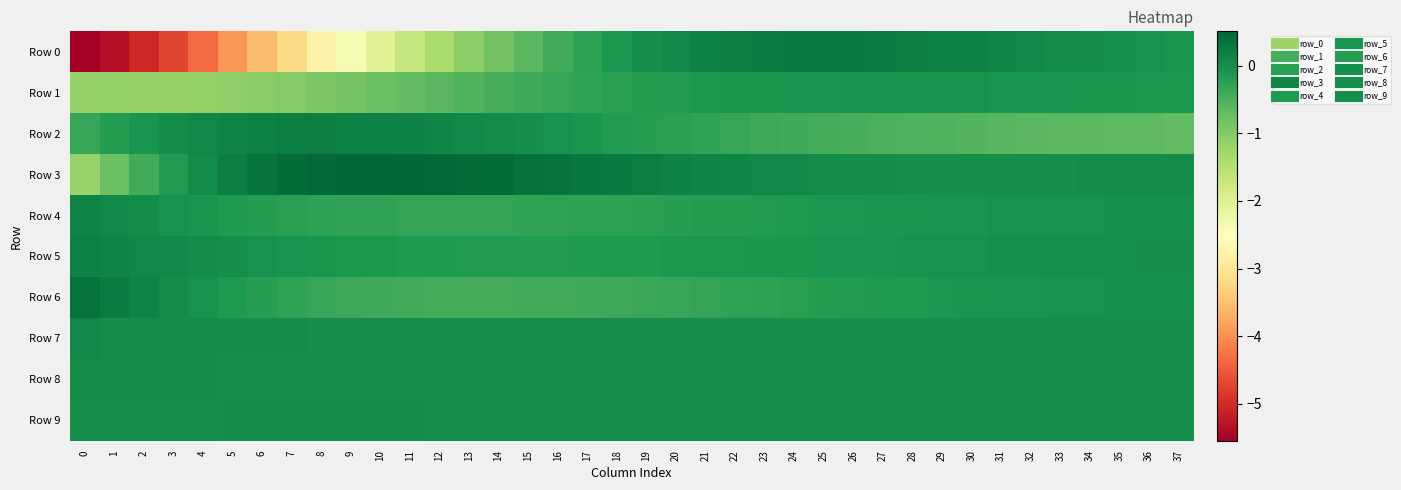

Reading right to left, list all the values displayed in this chart.

Row 0: 37=-0.1	36=-0.1	35=-0.0	34=0.0	33=0.1	32=0.1	31=0.1	30=0.2	29=0.2	28=0.2	27=0.2	26=0.3	25=0.3	24=0.3	23=0.2	22=0.2	21=0.2	20=0.1	19=0.0	18=-0.1	17=-0.3	16=-0.4	15=-0.6	14=-0.8	13=-1.1	12=-1.4	11=-1.7	10=-2.0	9=-2.4	8=-2.8	7=-3.2	6=-3.6	5=-4.0	4=-4.3	3=-4.7	2=-5.0	1=-5.3	0=-5.5
Row 1: 37=-0.1	36=-0.1	35=-0.1	34=-0.1	33=-0.1	32=-0.1	31=-0.1	30=-0.1	29=-0.1	28=-0.1	27=-0.1	26=-0.1	25=-0.1	24=-0.1	23=-0.1	22=-0.1	21=-0.1	20=-0.2	19=-0.2	18=-0.2	17=-0.3	16=-0.3	15=-0.4	14=-0.5	13=-0.5	12=-0.6	11=-0.7	10=-0.8	9=-0.8	8=-0.9	7=-1.0	6=-1.1	5=-1.1	4=-1.1	3=-1.2	2=-1.2	1=-1.1	0=-1.1
Row 2: 37=-0.7	36=-0.7	35=-0.7	34=-0.6	33=-0.6	32=-0.6	31=-0.6	30=-0.6	29=-0.6	28=-0.5	27=-0.5	26=-0.5	25=-0.4	24=-0.4	23=-0.4	22=-0.3	21=-0.3	20=-0.2	19=-0.2	18=-0.2	17=-0.1	16=-0.1	15=-0.0	14=0.0	13=0.1	12=0.1	11=0.2	10=0.2	9=0.2	8=0.2	7=0.2	6=0.2	5=0.1	4=0.1	3=0.0	2=-0.1	1=-0.2	0=-0.3
Row 3: 37=0.0	36=0.0	35=0.0	34=0.0	33=0.0	32=0.0	31=0.0	30=0.0	29=0.0	28=0.0	27=0.0	26=0.0	25=0.0	24=0.1	23=0.1	22=0.1	21=0.1	20=0.2	19=0.2	18=0.3	17=0.3	16=0.3	15=0.4	14=0.4	13=0.5	12=0.5	11=0.5	10=0.5	9=0.5	8=0.5	7=0.4	6=0.3	5=0.2	4=0.0	3=-0.2	2=-0.4	1=-0.8	0=-1.2
Row 4: 37=-0.0	36=-0.0	35=-0.0	34=-0.0	33=-0.0	32=-0.0	31=-0.1	30=-0.1	29=-0.1	28=-0.1	27=-0.1	26=-0.1	25=-0.1	24=-0.1	23=-0.2	22=-0.2	21=-0.2	20=-0.2	19=-0.2	18=-0.3	17=-0.3	16=-0.3	15=-0.3	14=-0.3	13=-0.3	12=-0.3	11=-0.3	10=-0.3	9=-0.3	8=-0.3	7=-0.2	6=-0.2	5=-0.1	4=-0.1	3=-0.0	2=0.0	1=0.1	0=0.1
Row 5: 37=-0.0	36=-0.0	35=-0.0	34=-0.0	33=-0.0	32=-0.0	31=-0.0	30=-0.0	29=-0.0	28=-0.1	27=-0.1	26=-0.1	25=-0.1	24=-0.1	23=-0.1	22=-0.1	21=-0.1	20=-0.1	19=-0.1	18=-0.1	17=-0.2	16=-0.2	15=-0.2	14=-0.2	13=-0.2	12=-0.1	11=-0.1	10=-0.1	9=-0.1	8=-0.1	7=-0.1	6=-0.0	5=-0.0	4=0.0	3=0.1	2=0.1	1=0.1	0=0.2
Row 6: 37=-0.0	36=-0.0	35=-0.0	34=-0.0	33=-0.1	32=-0.1	31=-0.1	30=-0.1	29=-0.1	28=-0.1	27=-0.2	26=-0.2	25=-0.2	24=-0.2	23=-0.3	22=-0.3	21=-0.3	20=-0.3	19=-0.4	18=-0.4	17=-0.4	16=-0.4	15=-0.4	14=-0.4	13=-0.4	12=-0.4	11=-0.4	10=-0.4	9=-0.4	8=-0.3	7=-0.3	6=-0.2	5=-0.1	4=-0.1	3=0.0	2=0.1	1=0.2	0=0.4
Row 7: 37=0.0	36=0.0	35=0.0	34=0.0	33=0.0	32=0.0	31=0.0	30=0.0	29=0.0	28=0.0	27=0.0	26=0.0	25=0.0	24=0.0	23=0.0	22=0.0	21=0.0	20=0.0	19=0.0	18=0.0	17=0.0	16=0.0	15=0.0	14=0.0	13=0.0	12=0.0	11=0.0	10=0.0	9=0.0	8=0.0	7=0.0	6=0.0	5=0.0	4=0.0	3=0.0	2=0.0	1=0.0	0=0.1
Row 8: 37=0.0	36=0.0	35=0.0	34=0.0	33=0.0	32=0.0	31=0.0	30=0.0	29=0.0	28=0.0	27=0.0	26=0.0	25=0.0	24=0.0	23=0.0	22=0.0	21=0.0	20=0.0	19=0.0	18=0.0	17=0.0	16=0.0	15=0.0	14=0.0	13=0.0	12=0.0	11=0.0	10=0.0	9=0.0	8=0.0	7=0.0	6=0.0	5=0.0	4=0.0	3=0.0	2=0.0	1=0.0	0=0.0
Row 9: 37=-0.0	36=-0.0	35=-0.0	34=-0.0	33=-0.0	32=-0.0	31=-0.0	30=-0.0	29=-0.0	28=-0.0	27=-0.0	26=-0.0	25=-0.0	24=0.0	23=0.0	22=0.0	21=0.0	20=0.0	19=0.0	18=0.0	17=0.0	16=0.0	15=0.0	14=0.0	13=0.0	12=0.0	11=0.0	10=0.0	9=0.0	8=0.0	7=0.0	6=0.0	5=0.0	4=0.0	3=0.0	2=0.0	1=0.0	0=0.0